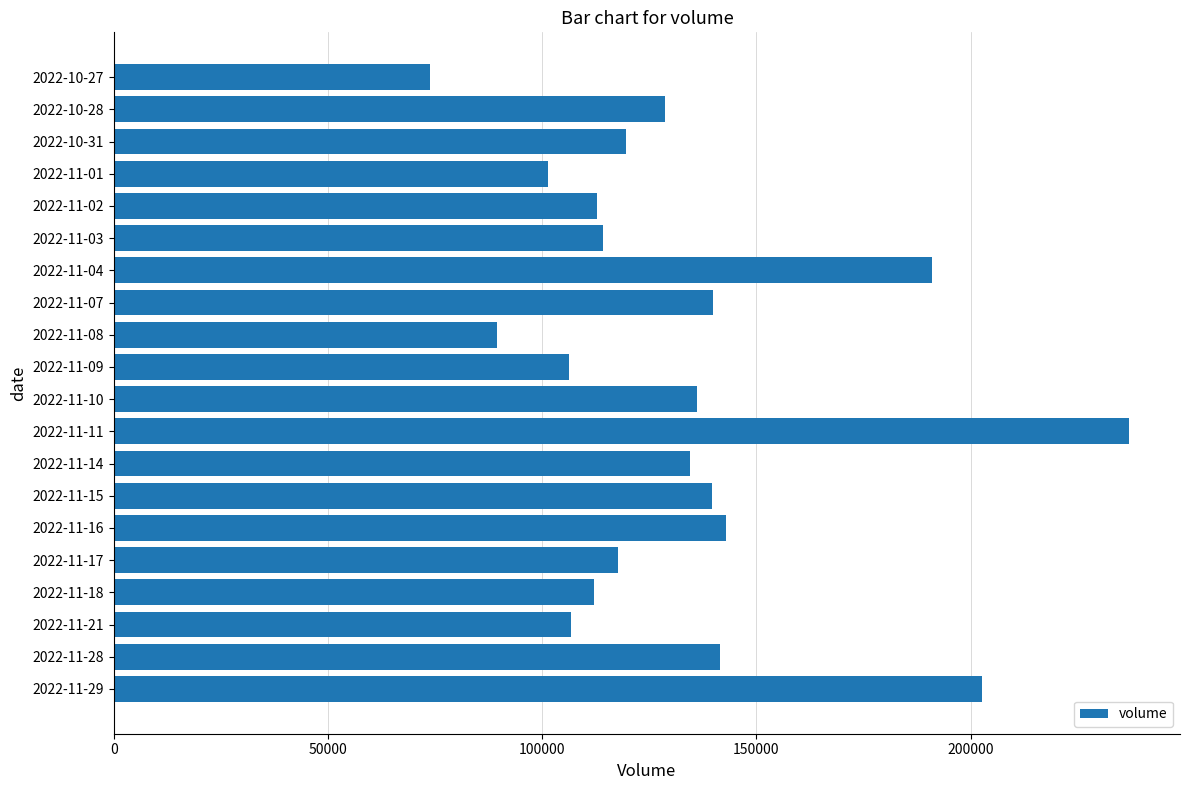

What is the average value?

132376